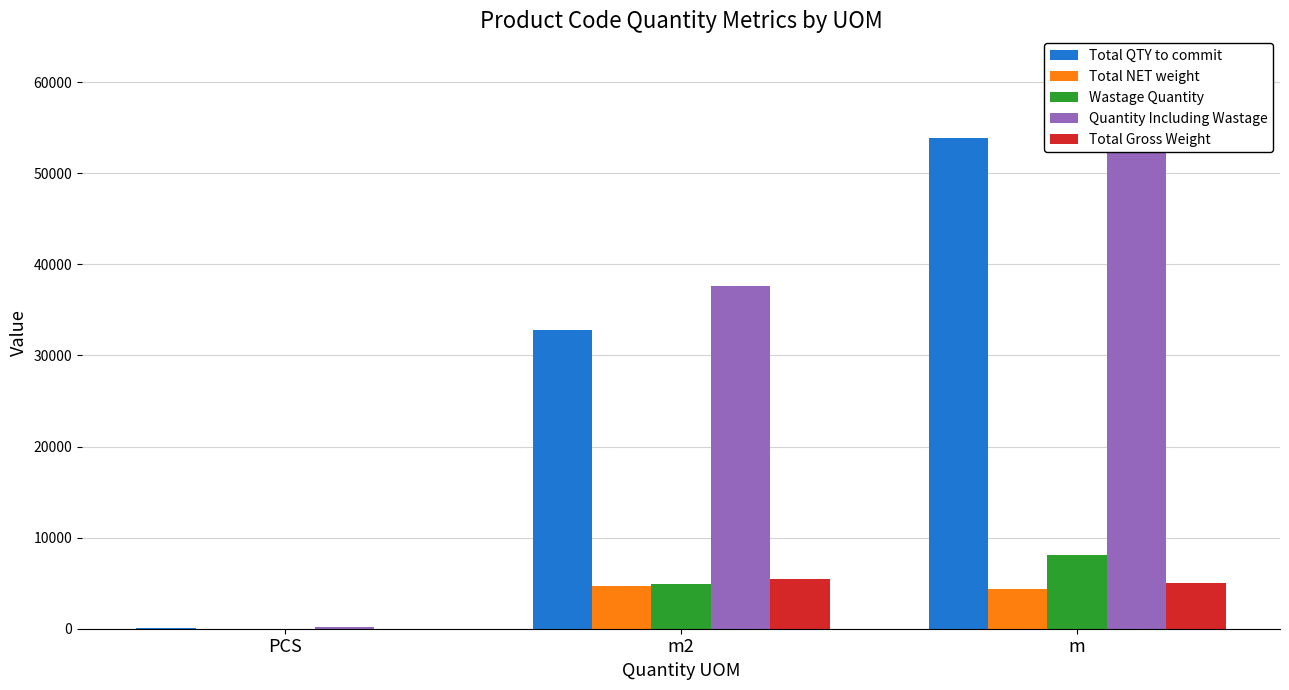

Count the number of categories in the chart.

3